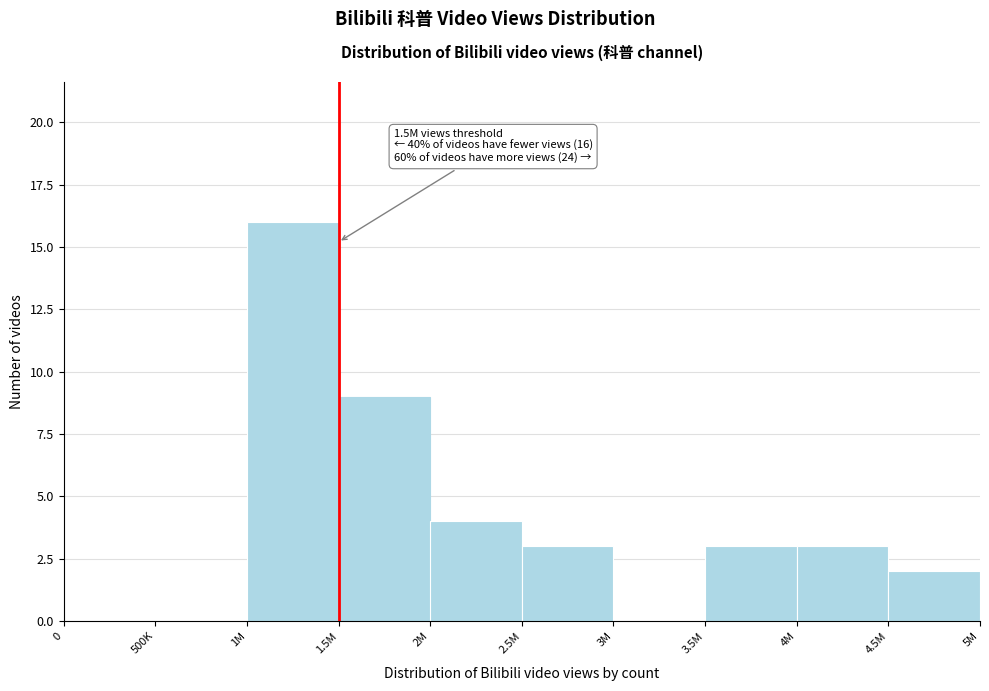

Reading left to right, transcribe all the data shown in this chart.

0=0	500K=0	1M=16	1.5M=9	2M=4	2.5M=3	3M=0	3.5M=3	4M=3	4.5M=2